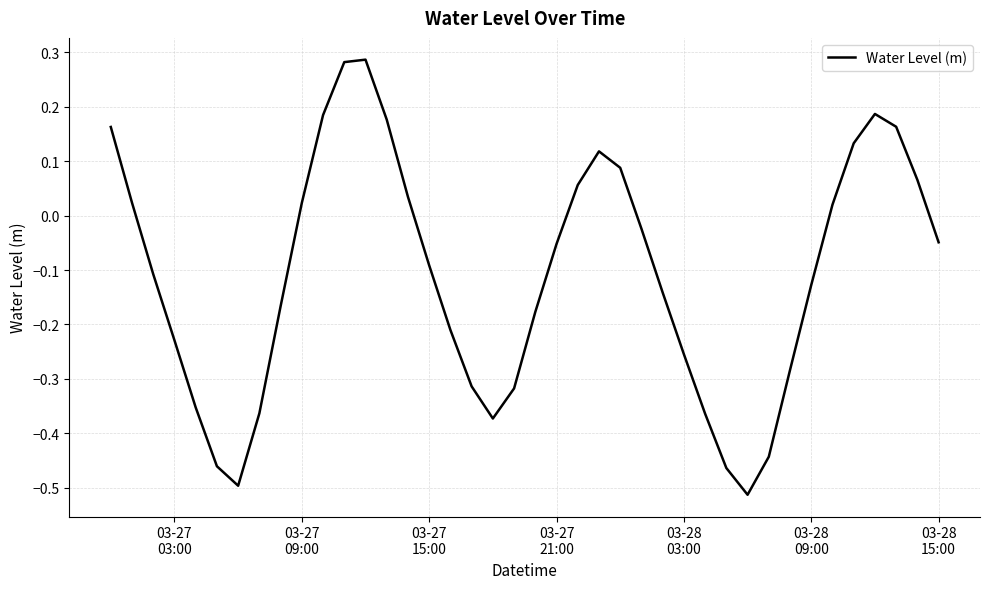

How many values are below zero?

24